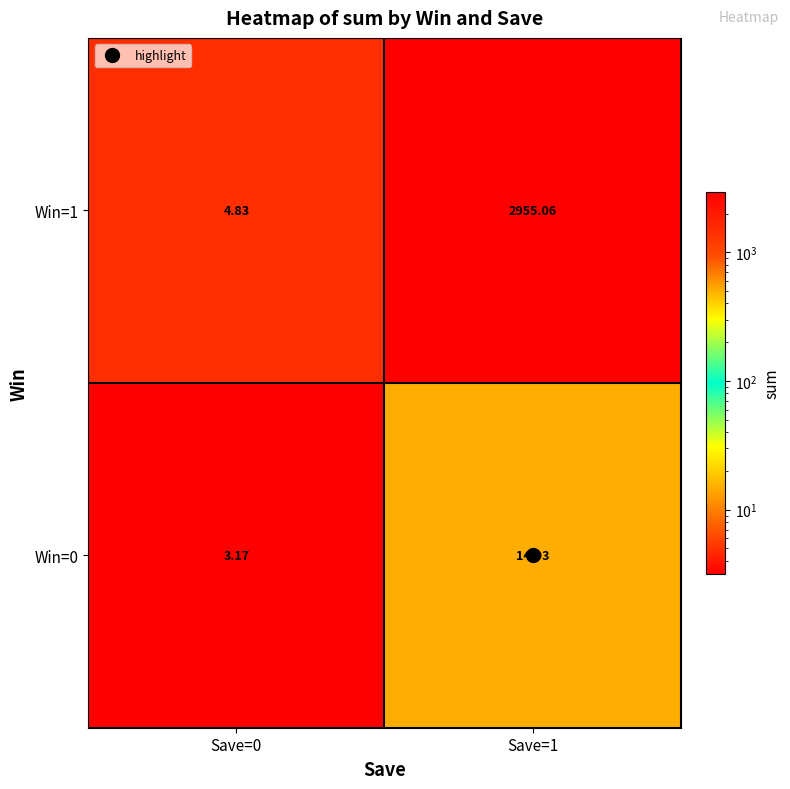

Is the value of Win=0 at Save=0 greater than the value of Win=1 at Save=1?

No